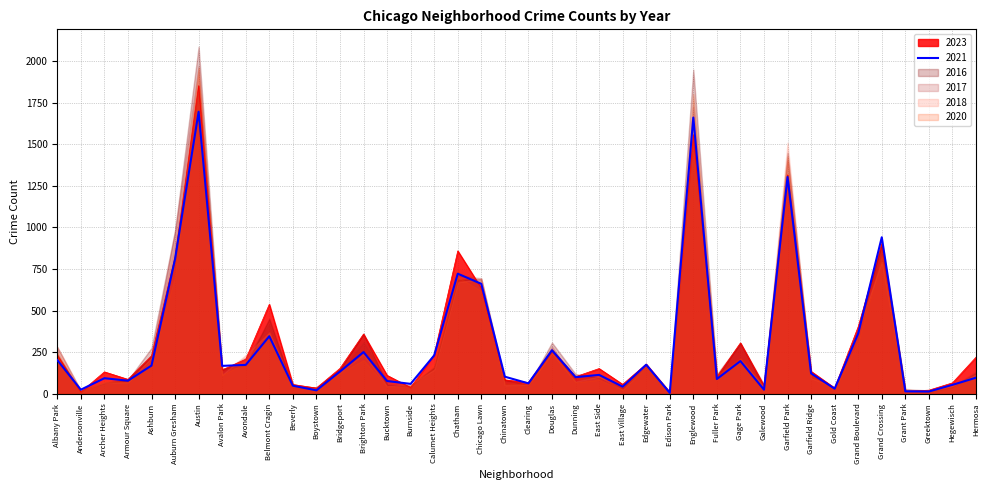

What is the difference between the 2021 values at Gold Coast and Belmont Cragin?

315